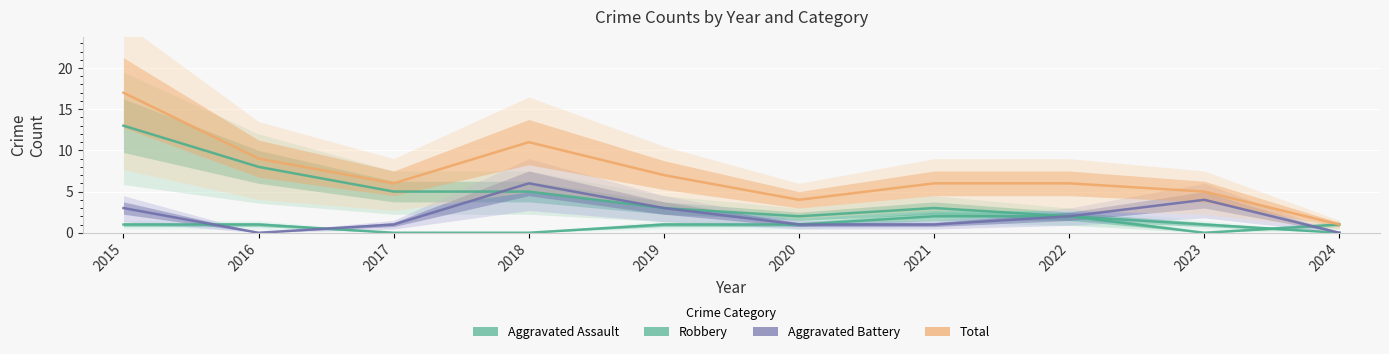

The value of Robbery at 2020 is 3. True or false?

False